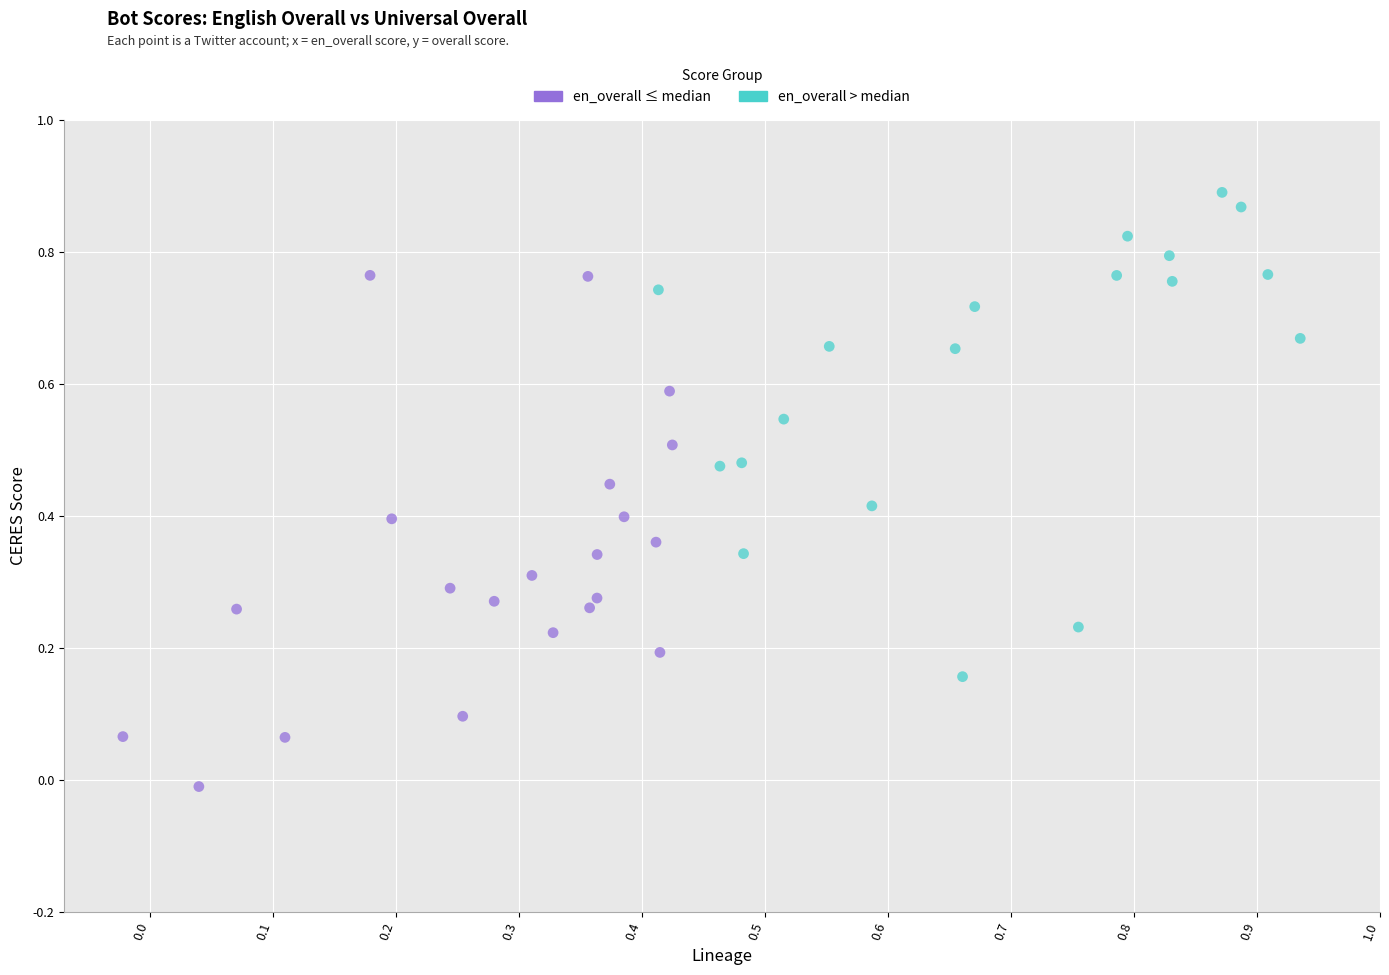

Which series contains the lowest Y value?

en_overall ≤ median